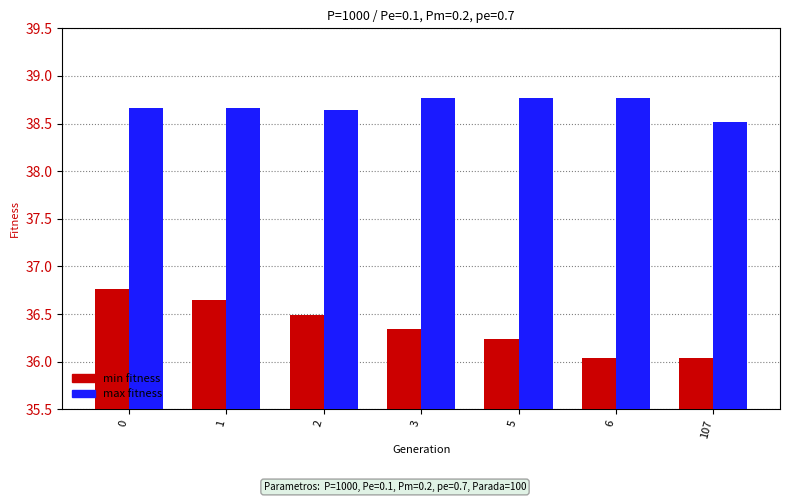

Which category has the lowest value in the max fitness series?

107